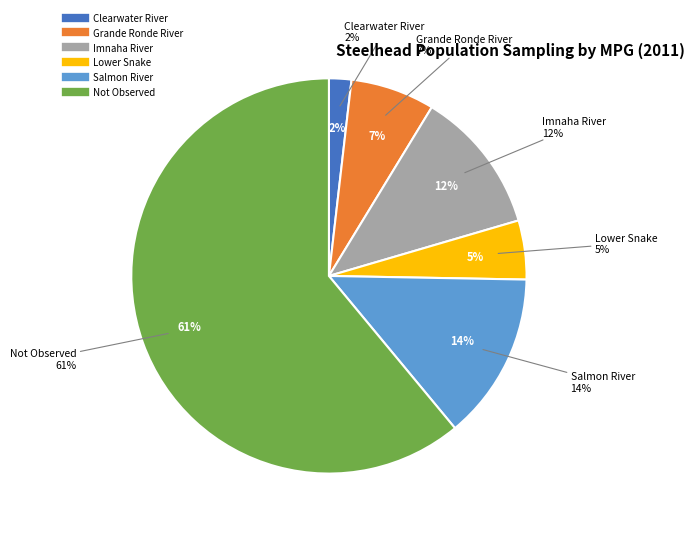

To the nearest percent, what is the average slice percentage?

17%